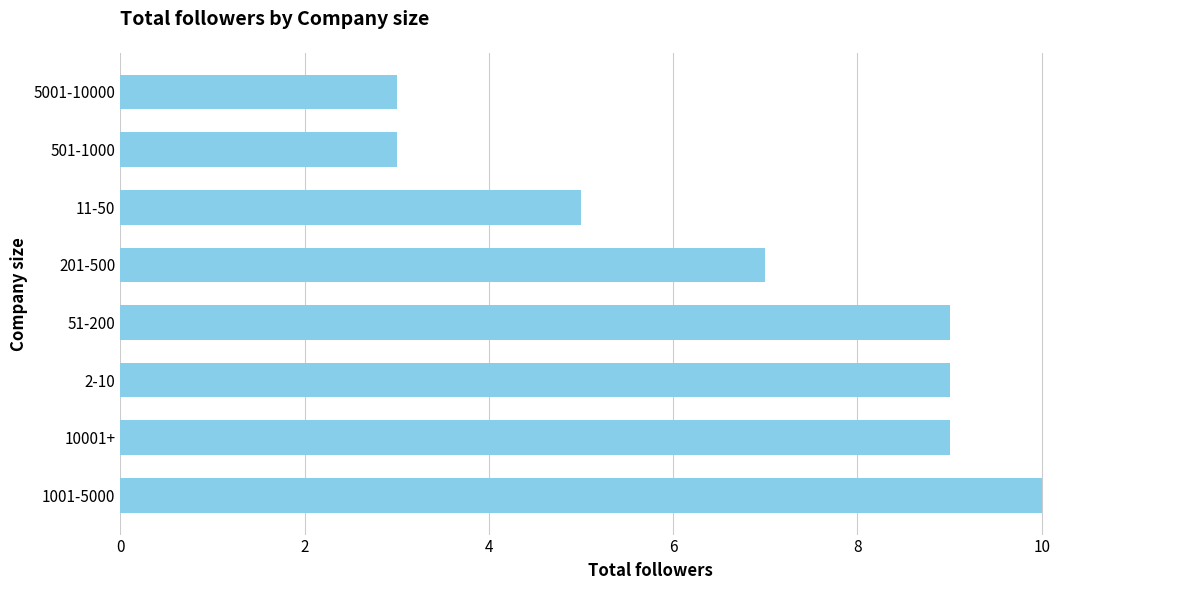

What is the sum of the values at 201-500 and 10001+?

16